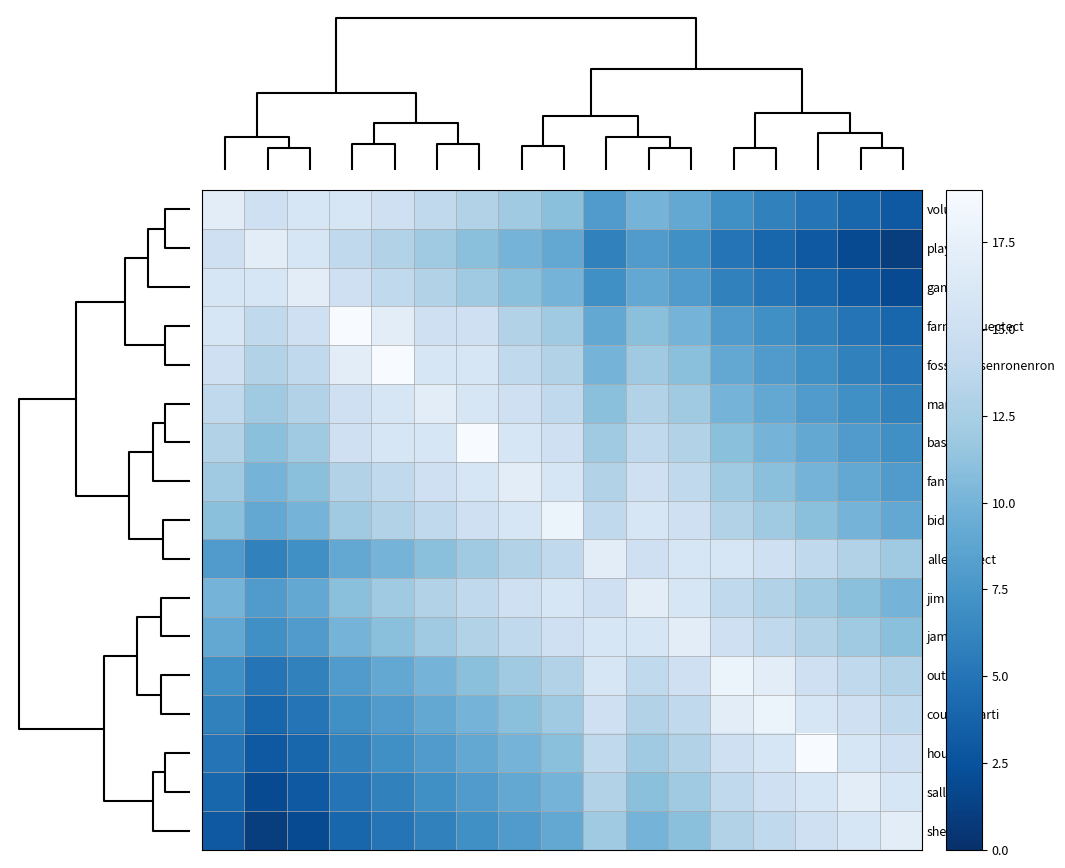

At how many categories does at least one series exceed 6?

17